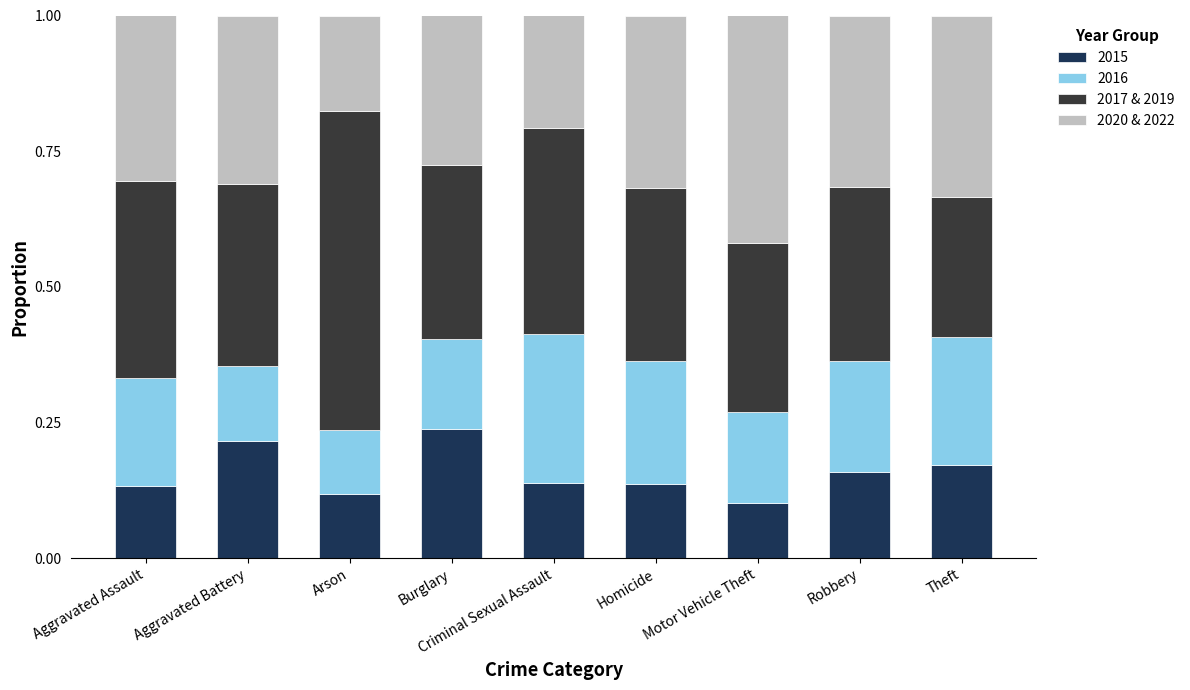

What is the total value across all series at Aggravated Battery?

1.0